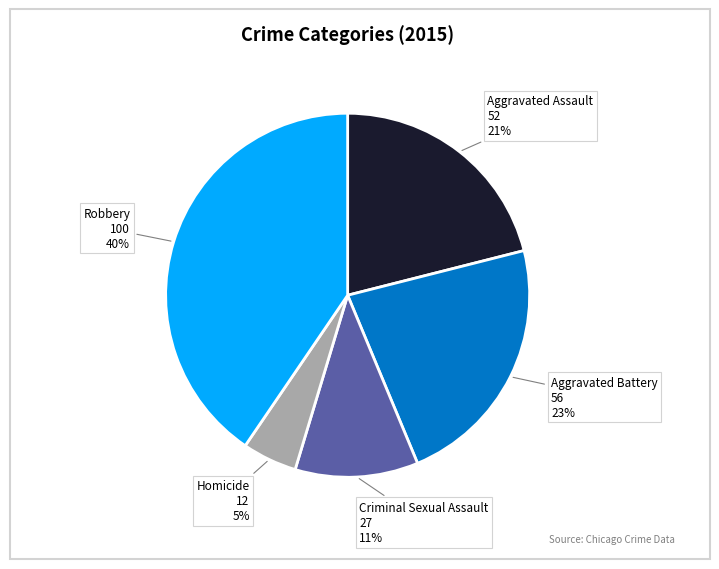

Is there a majority slice in this chart?

No